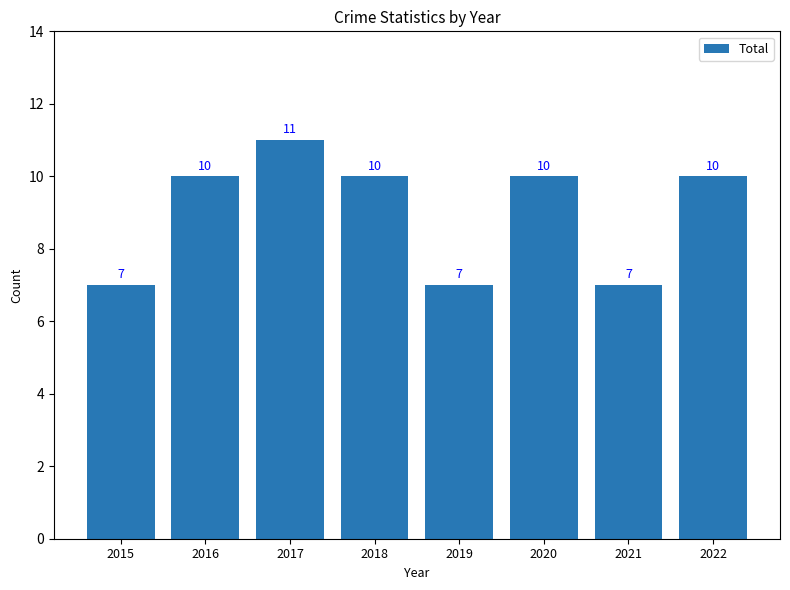

Does the chart contain stacked bars?

No